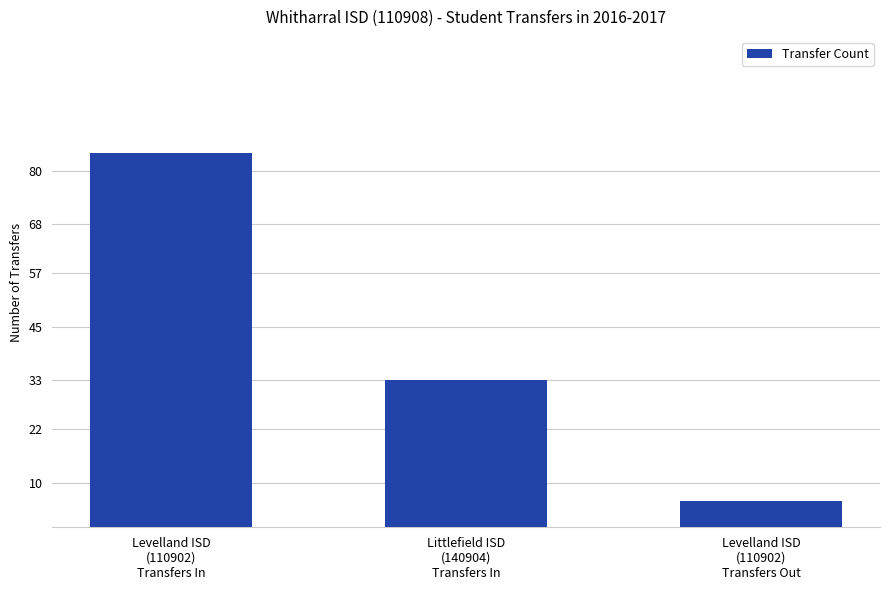

Where does the data first go above 33?

Levelland ISD
(110902)
Transfers In